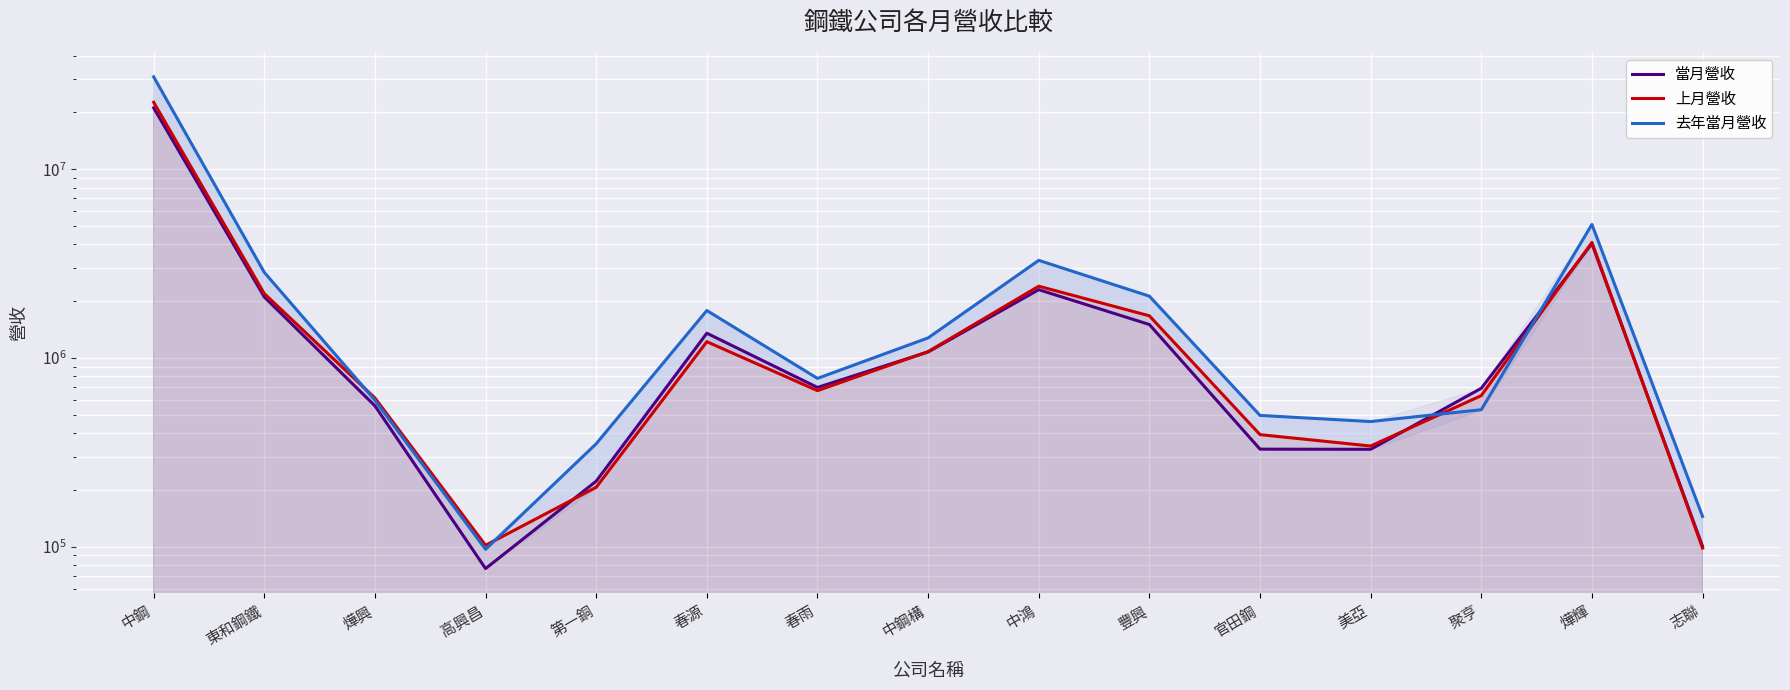

Where is 去年當月營收 nearest to the value 15477080?

燁輝